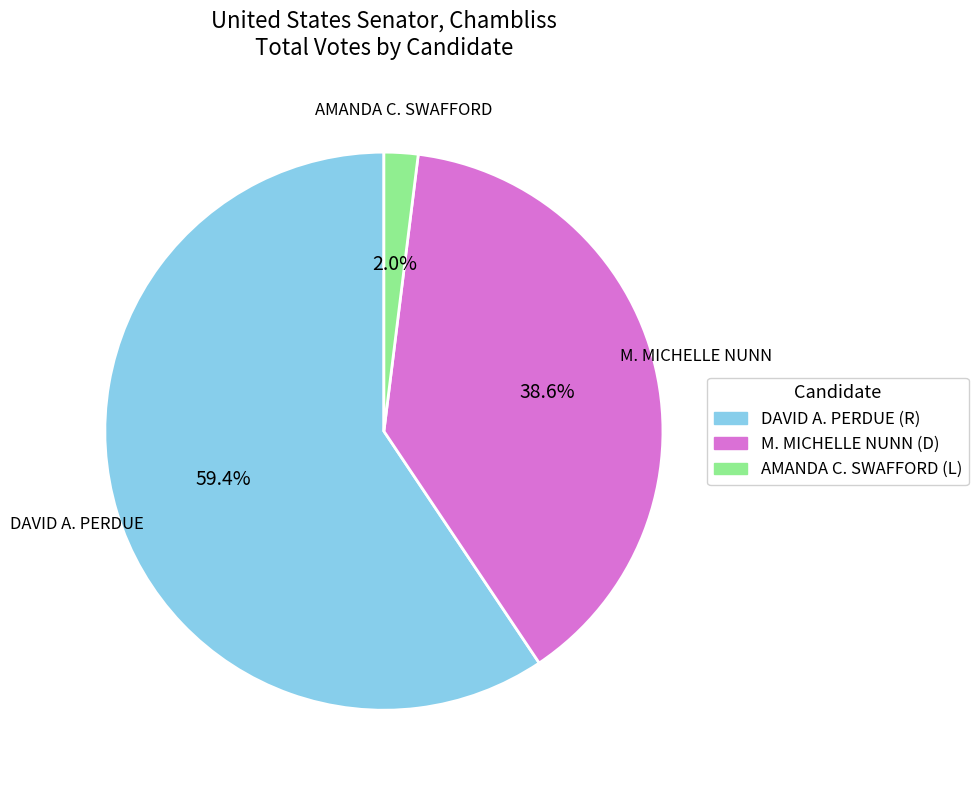

What is the majority slice?

DAVID A. PERDUE (R)